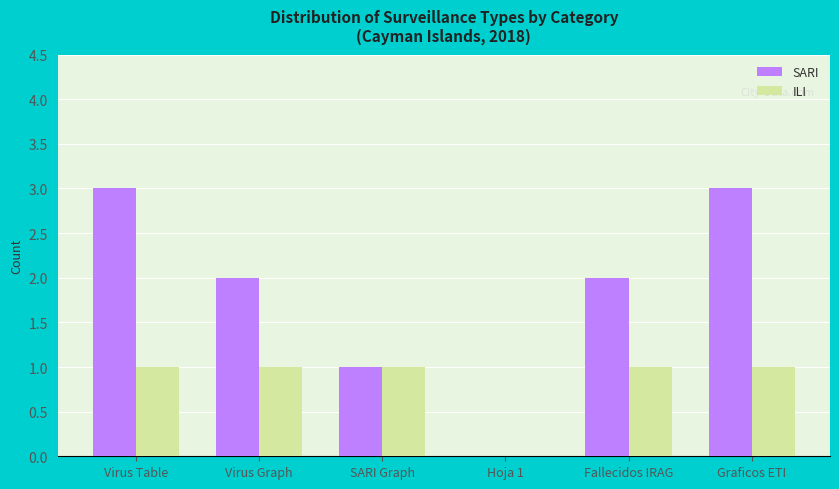

Is it true that SARI equals 2 at Fallecidos IRAG?

True